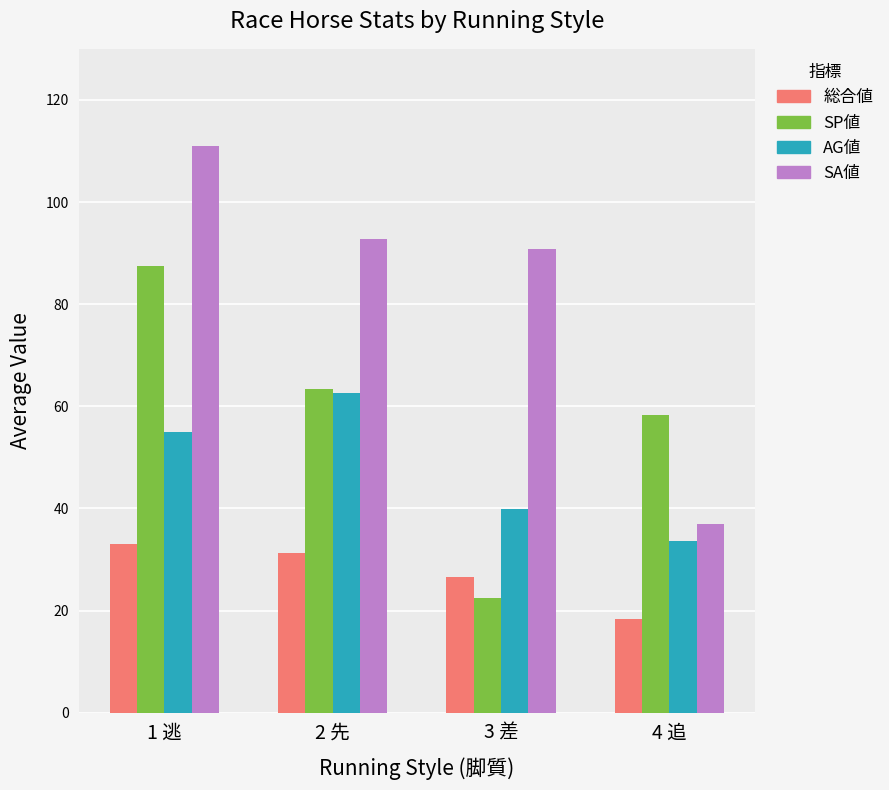

Which series has the widest spread of values?

SA値